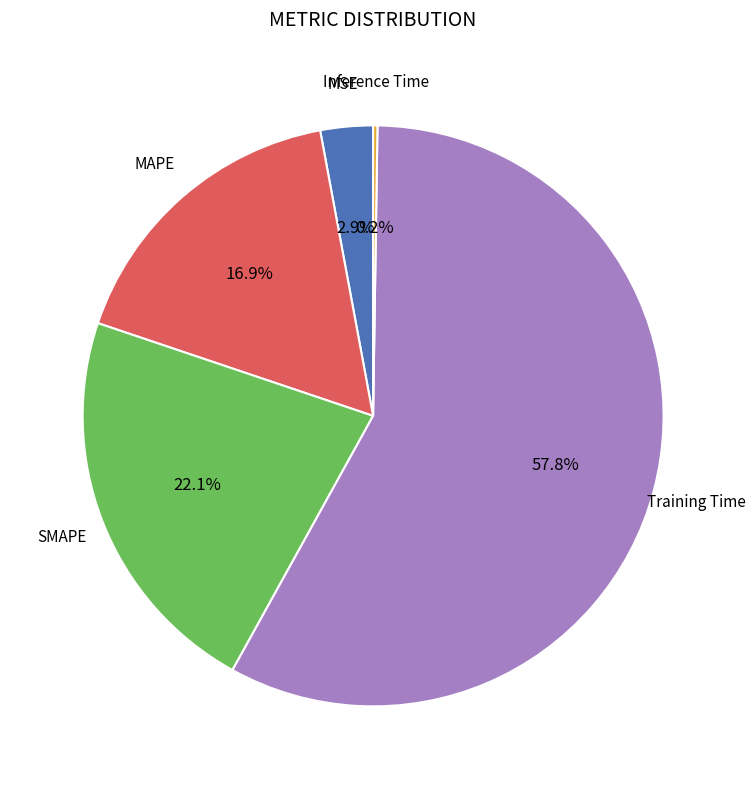

Does any single category account for the majority?

Yes